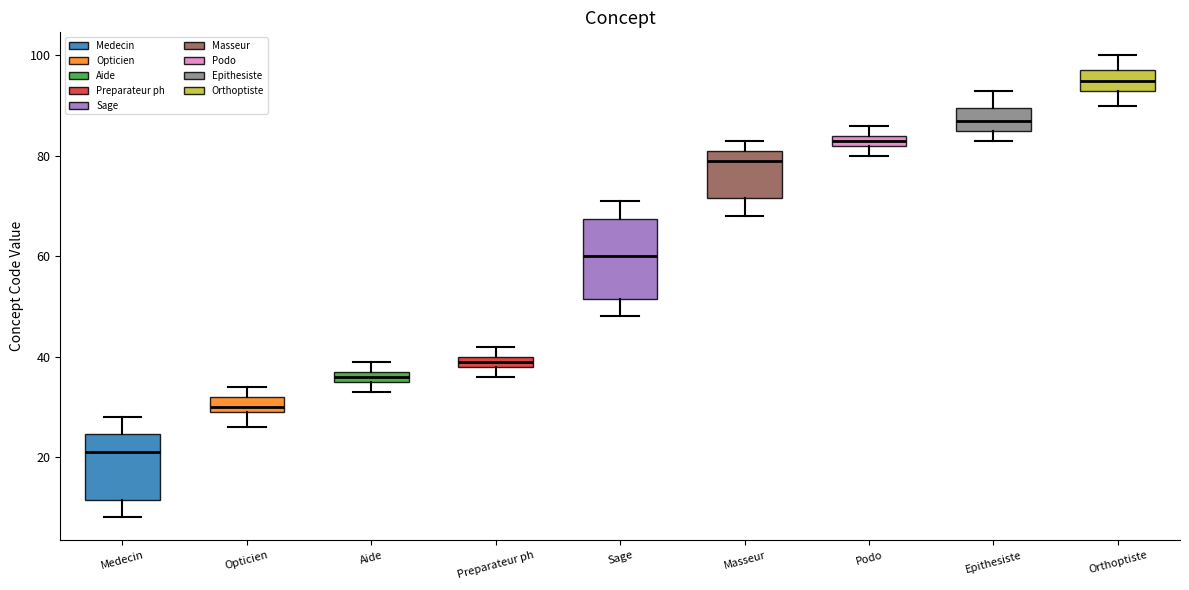

Where is the upper edge of the box for Preparateur ph on the y-axis? The values are not printed on the chart, so give them approximately, as read against the axis.

40